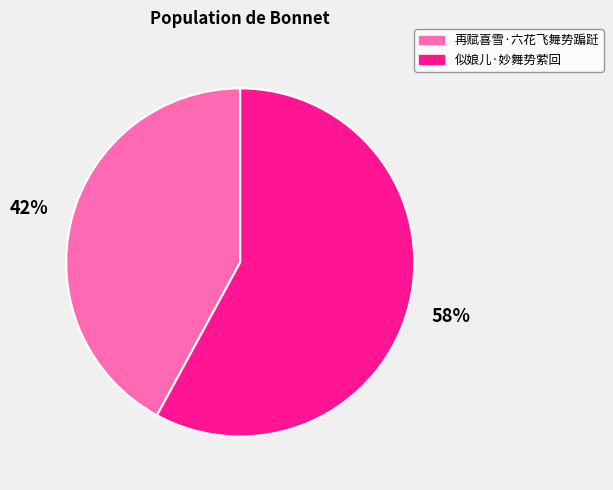

Approximately how many times larger is the value at 再赋喜雪·六花飞舞势蹁跹 compared to 似娘儿·妙舞势萦回?

0.7